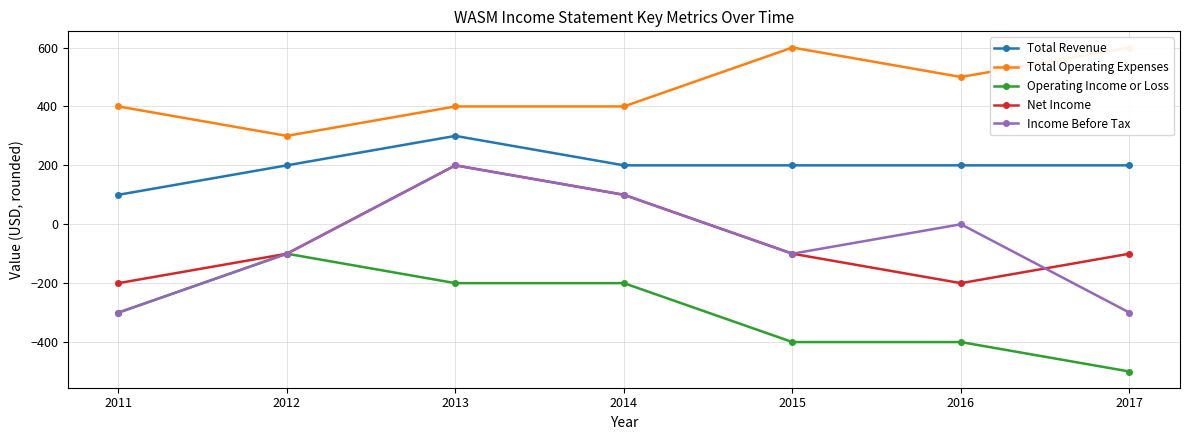

In Total Operating Expenses, how many points are lower than both neighbors (excluding endpoints)?

2